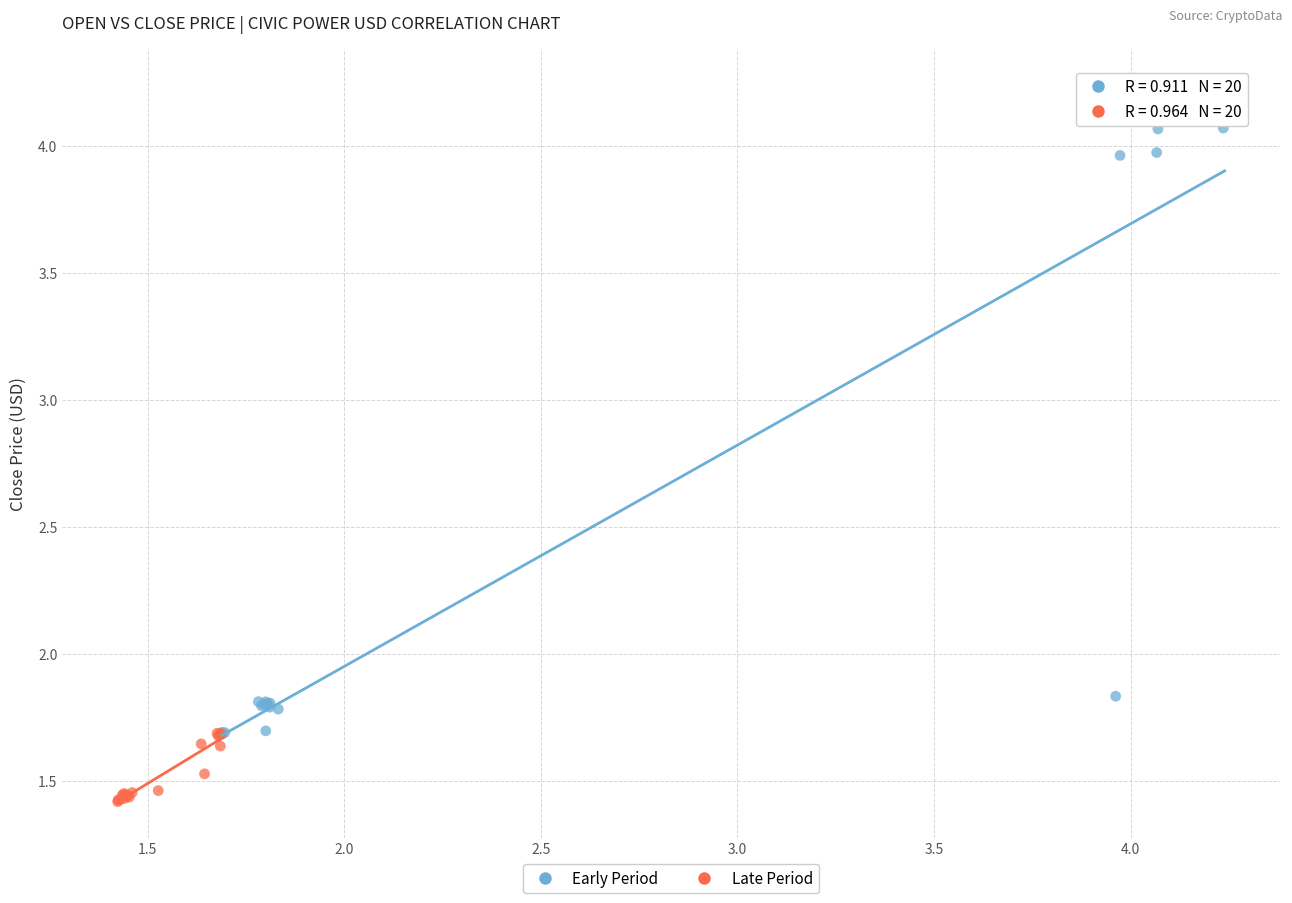

Which series has the widest spread of Y values?

Early Period